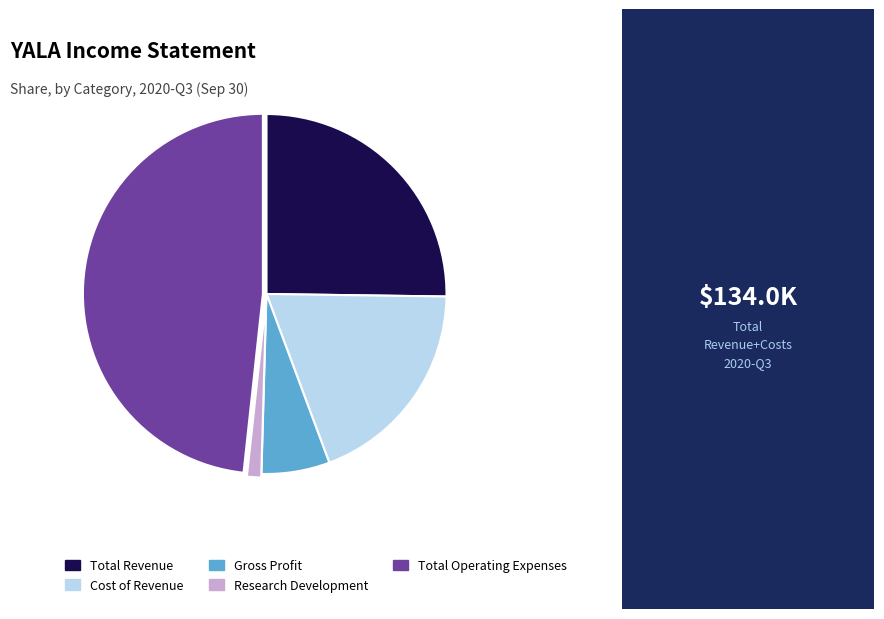

Is it true that Total Operating Expenses is 37% of the pie?

False